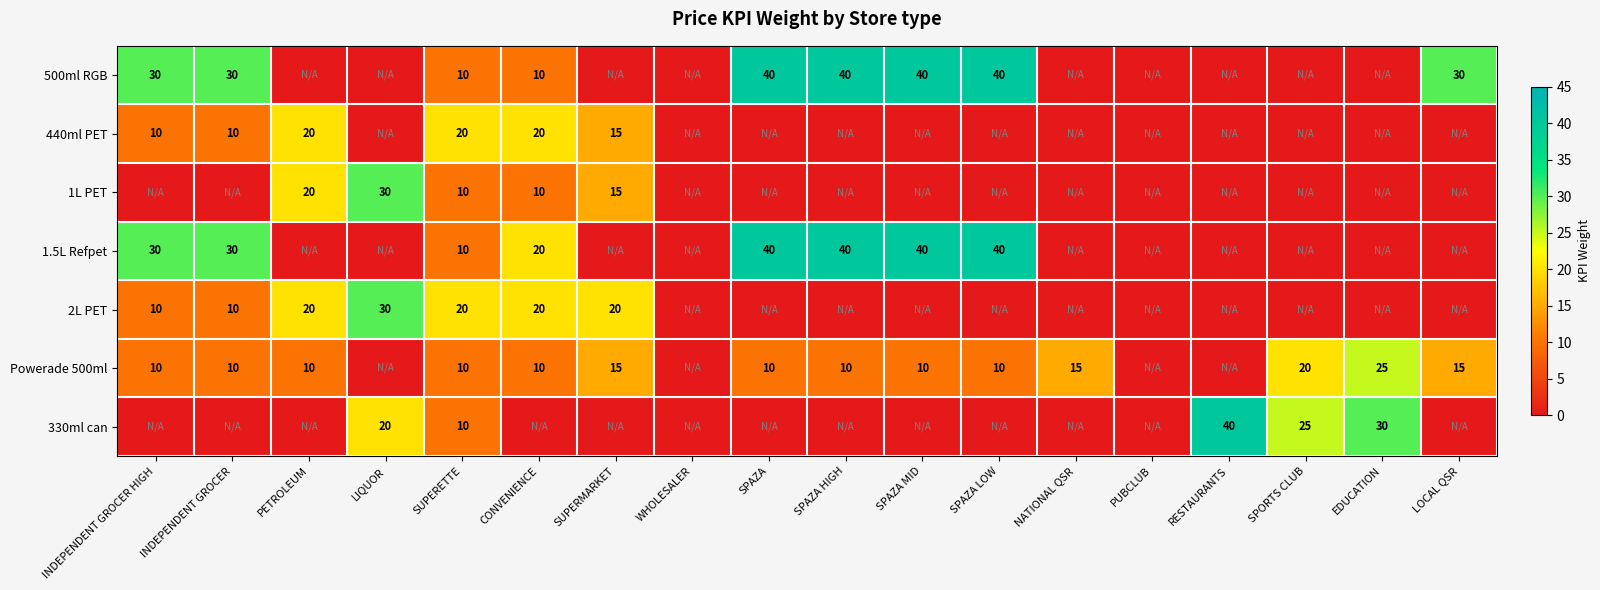

At how many categories does at least one series exceed 1?

16